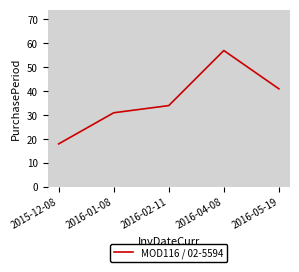

Does the chart display data point markers on the line(s)?

No